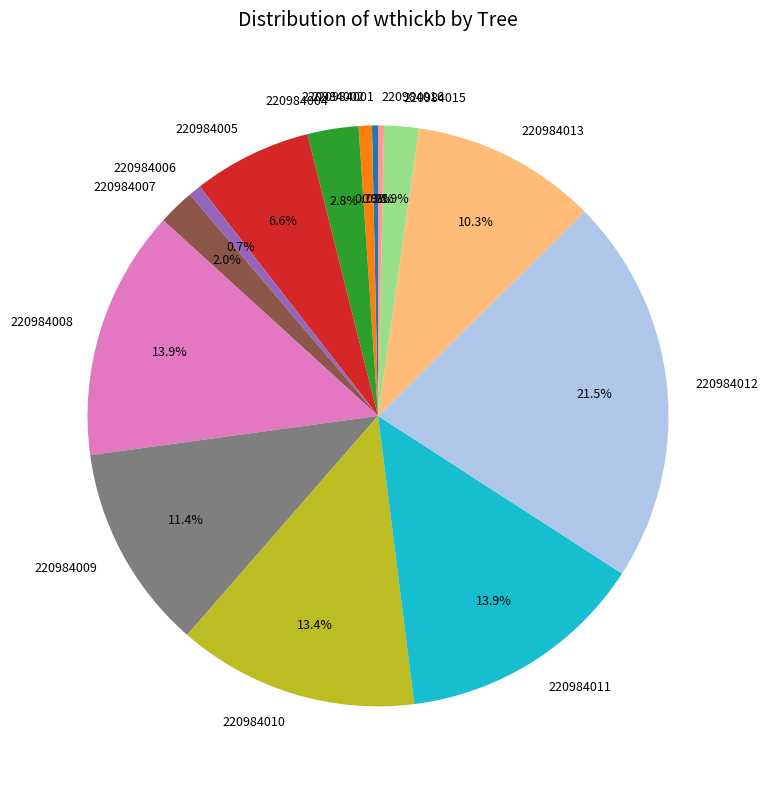

Is there any slice that represents more than half of the pie?

No